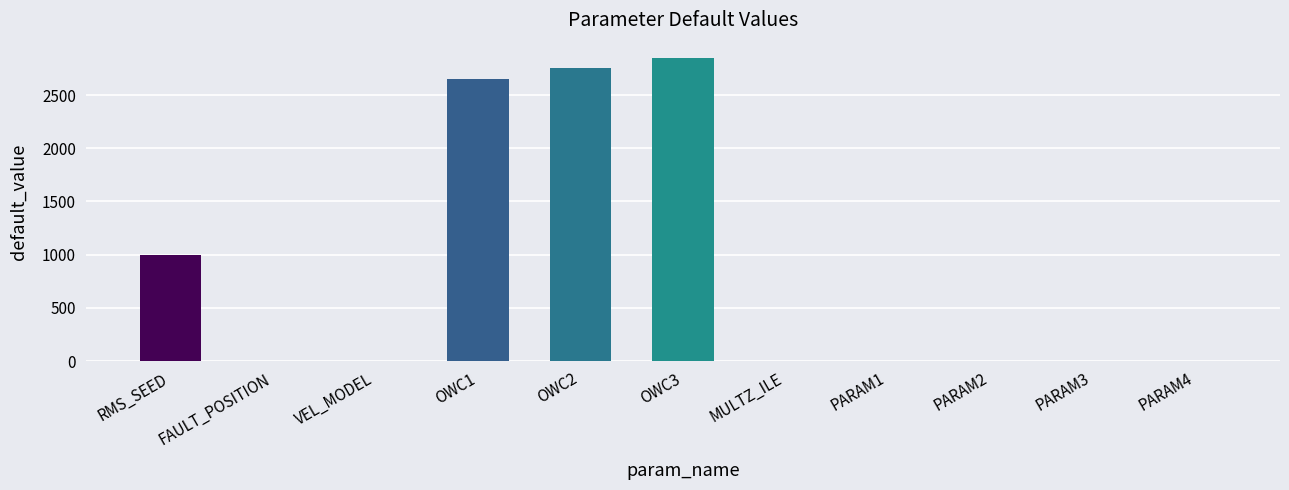

The chart shows a value of -1870.3 at FAULT_POSITION. True or false?

False